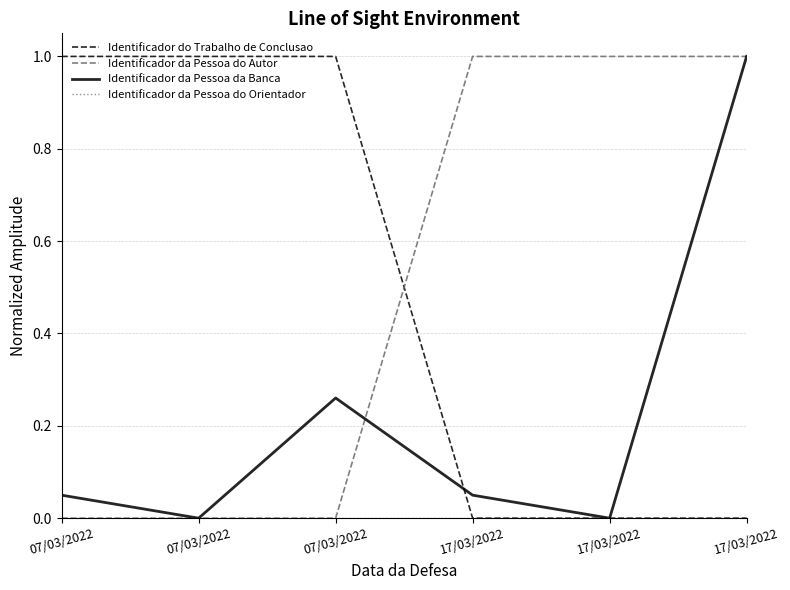

Is this an area chart (filled region under the line)?

No